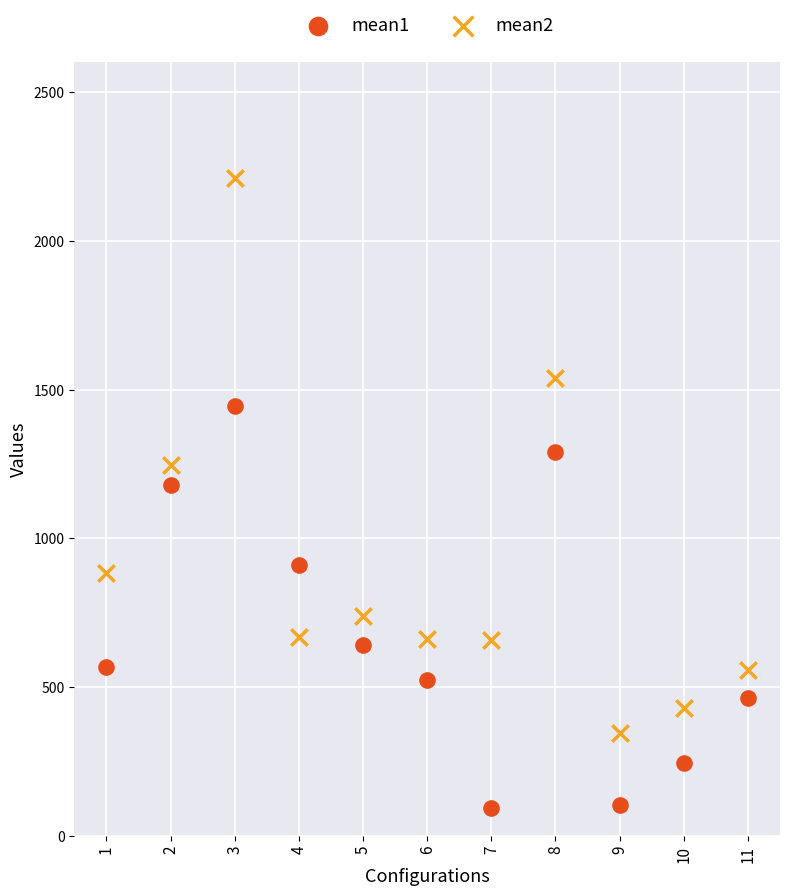

Which series contains the highest Y value?

mean2